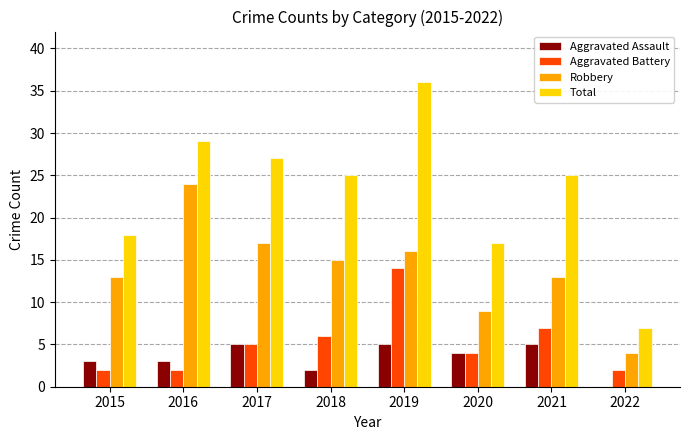

At which category is the sum across all series the highest?

2019